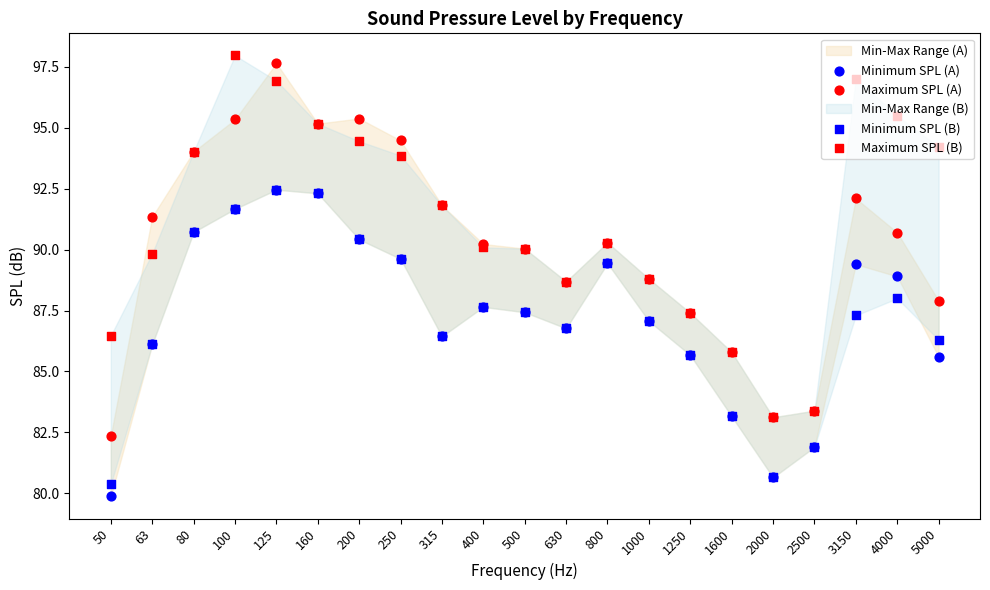

At how many categories does at least one series exceed 96?

3